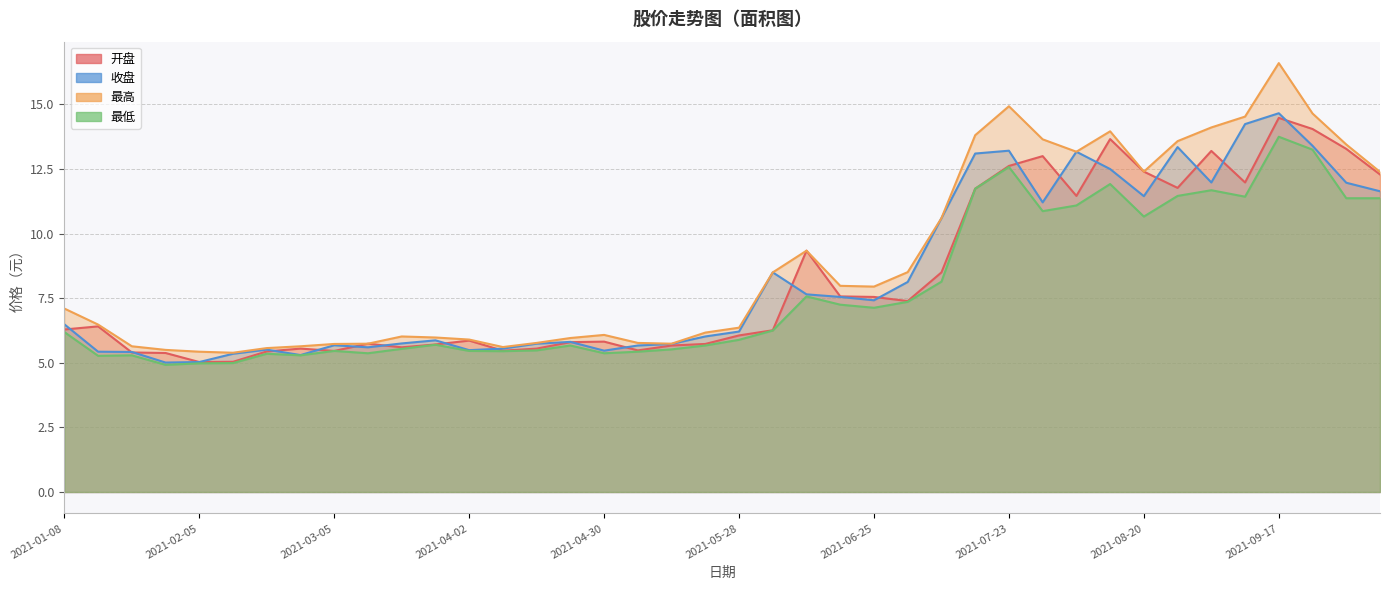

How many distinct data groups are displayed?

4